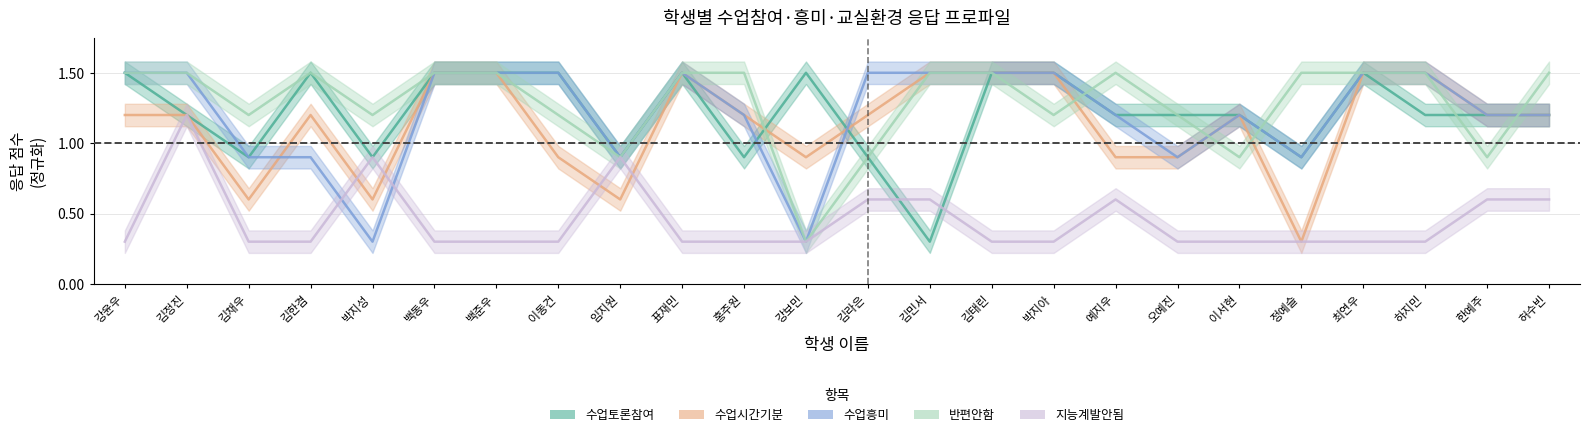

List the labels in order of 수업흥미 value, smallest first.

박지성, 강보민, 김채우, 김한겸, 임지원, 오예진, 정예슬, 홍주원, 예지우, 이서현, 한예주, 허수빈, 강윤우, 김정진, 백동우, 백준우, 이동건, 표재민, 김라은, 김민서, 김태린, 박지아, 최연우, 하지민